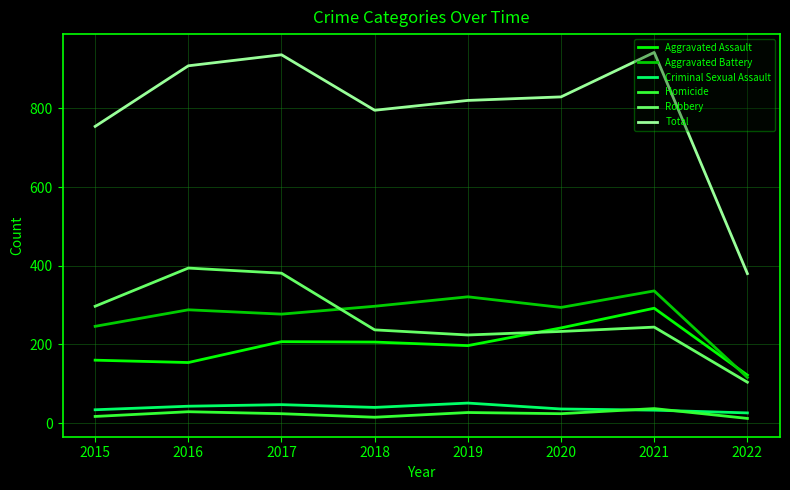

Which series has the widest spread of values?

Total